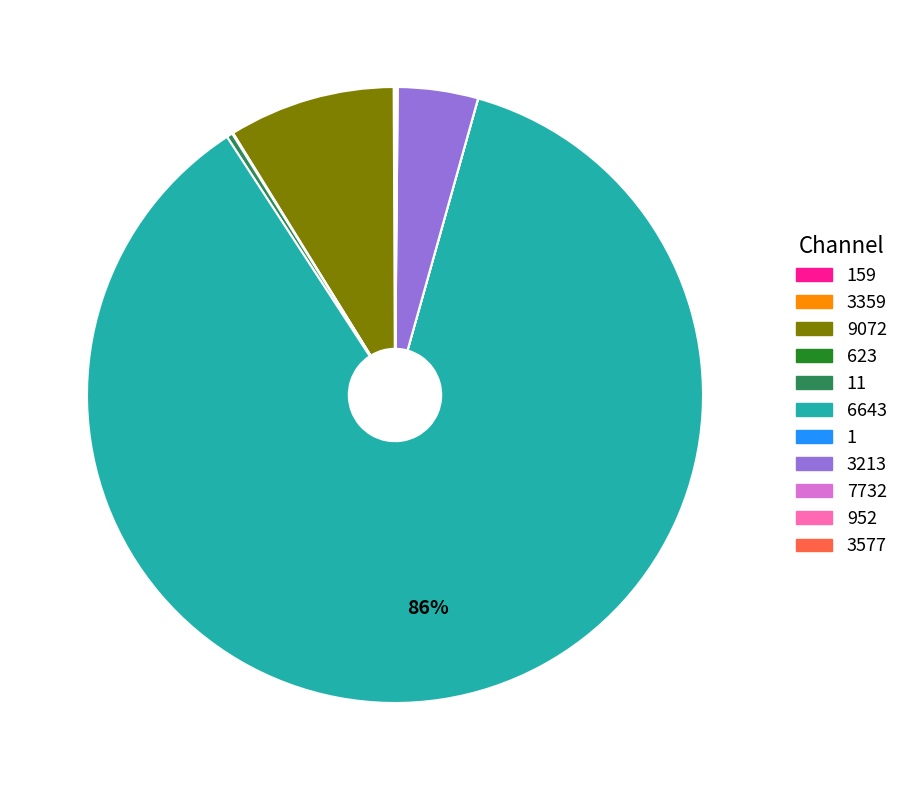

Which category accounts for the majority?

6643